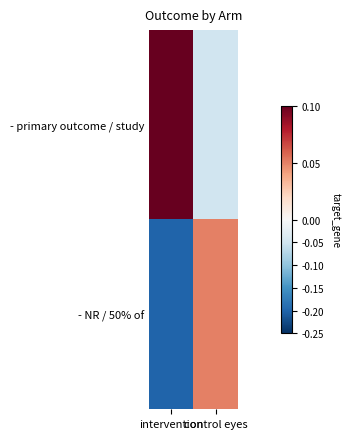

What is the greatest value displayed?

0.1